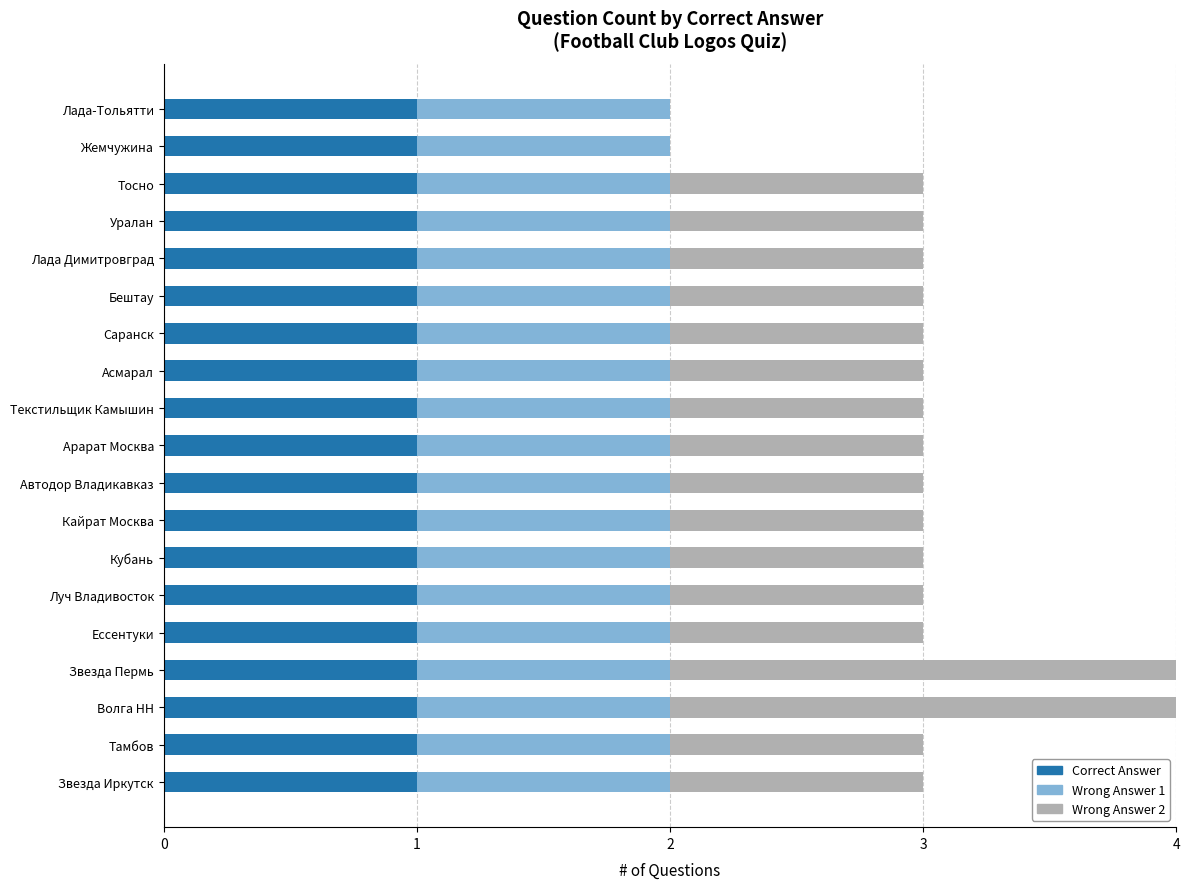

True or false: Correct Answer has a value of 0 at Асмарал.

False